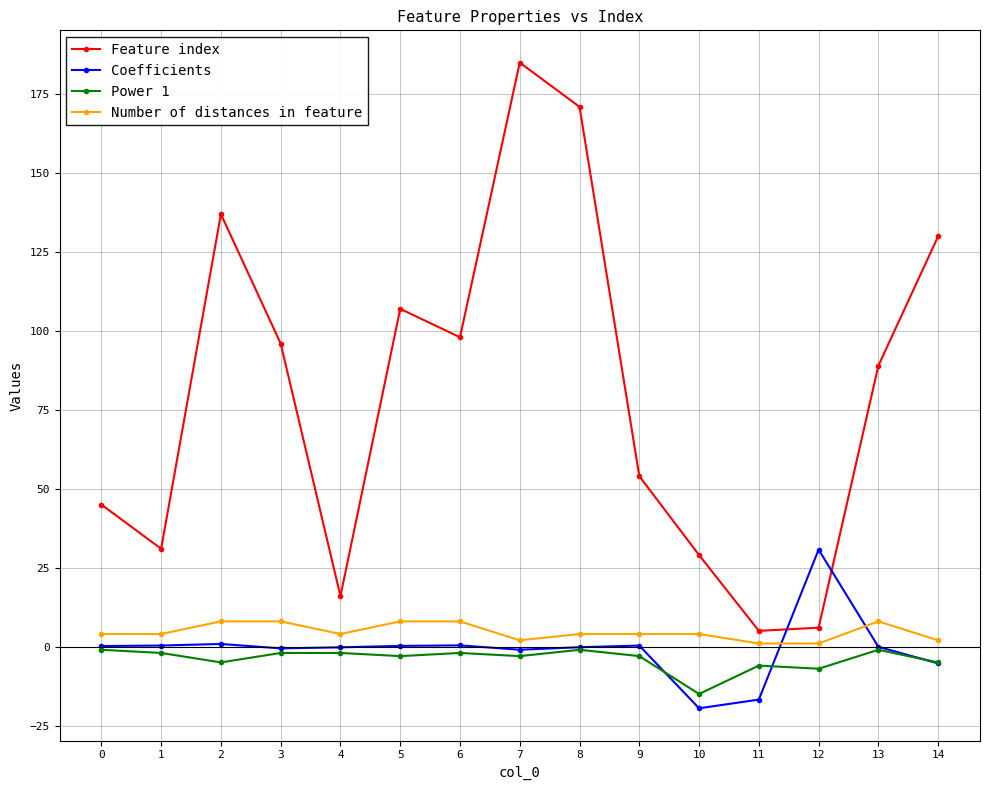

True or false: Number of distances in feature and Power 1 intersect in this chart.

False